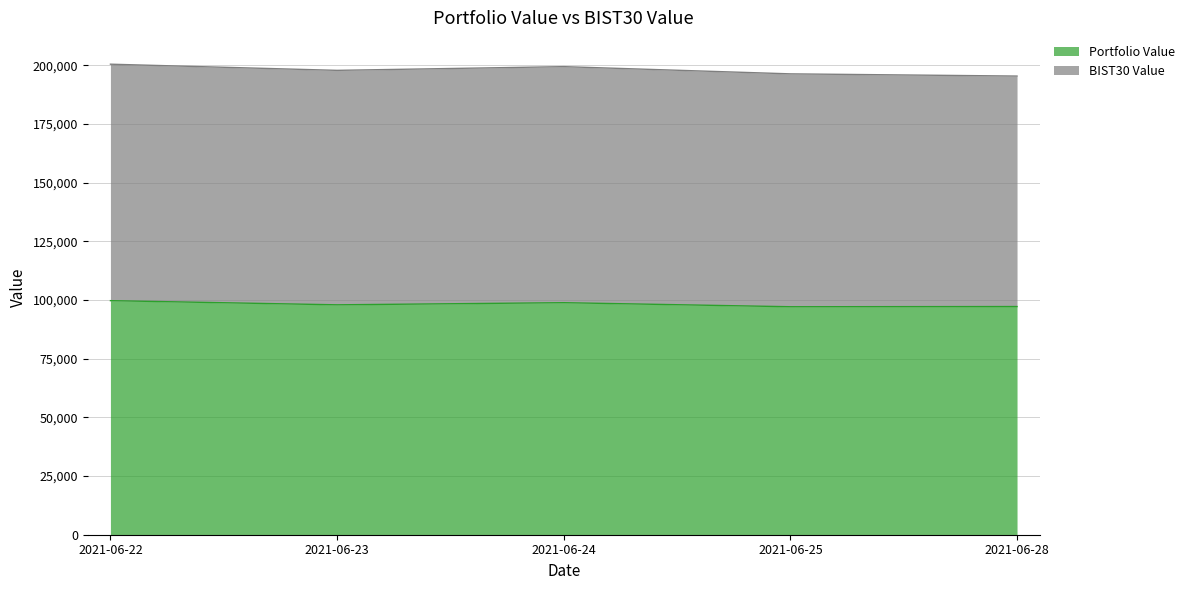

At which category does the data reach its first local peak?

2021-06-24